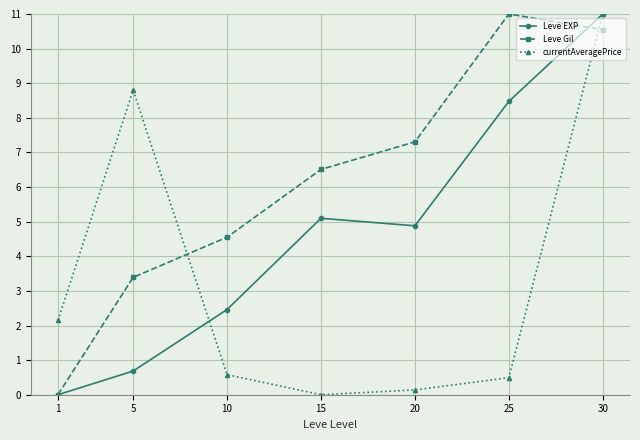

The value of Leve EXP at 20 is 7.7. True or false?

False